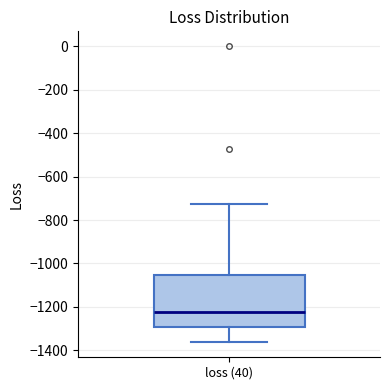

Read this box plot against the y-axis: the position of the median line, the range covered by the box, and the ends of both whiskers. The values are not printed on the chart, so give them approximately, as read against the axis.

median -1220, box -1300 to -1060, whiskers -1360 to -720